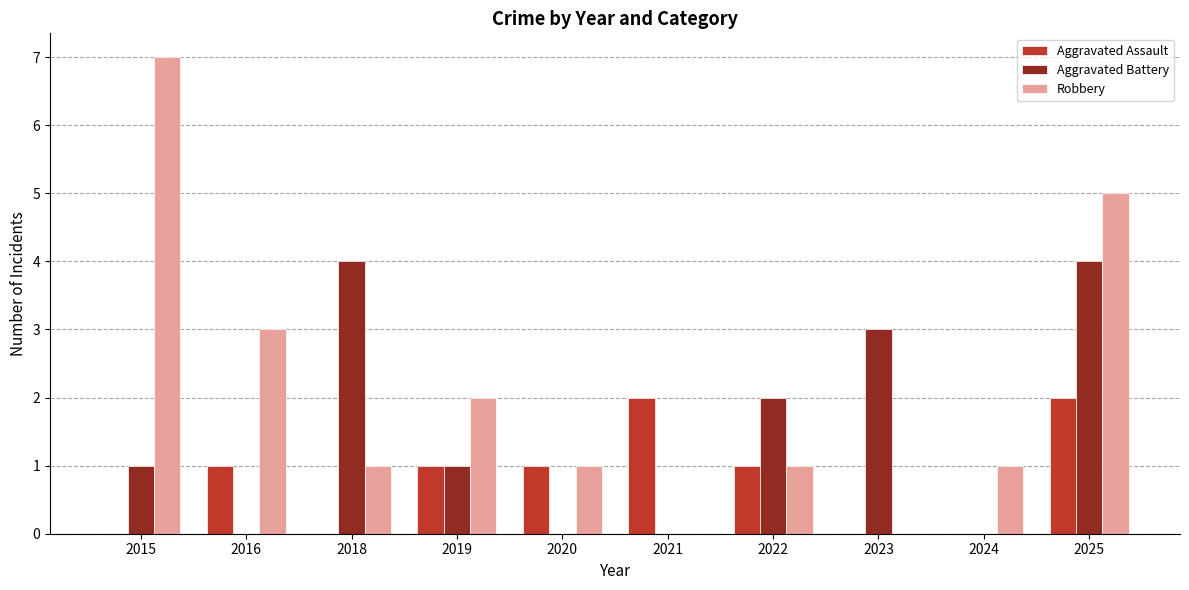

At which label does Robbery first exceed 1?

2015